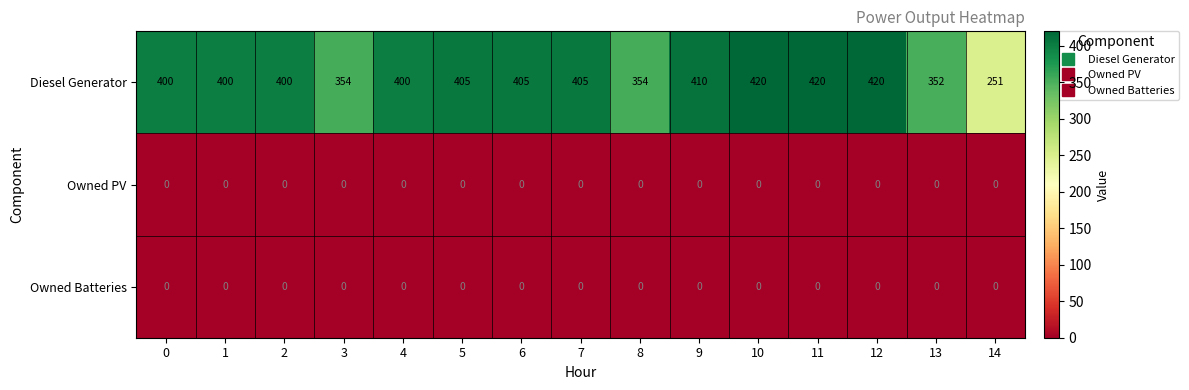

Which series has the largest range (max minus min)?

Diesel Generator